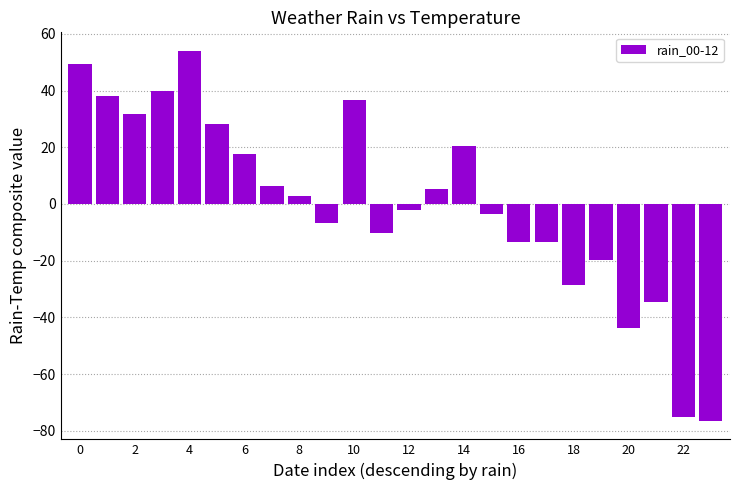

Does the chart contain any negative values?

Yes